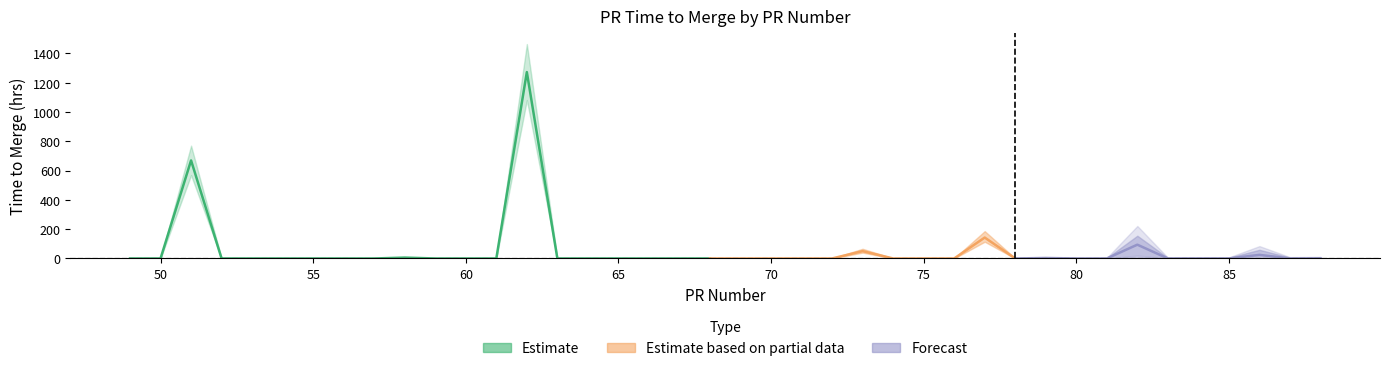

At which label is the value closest to 636?

51